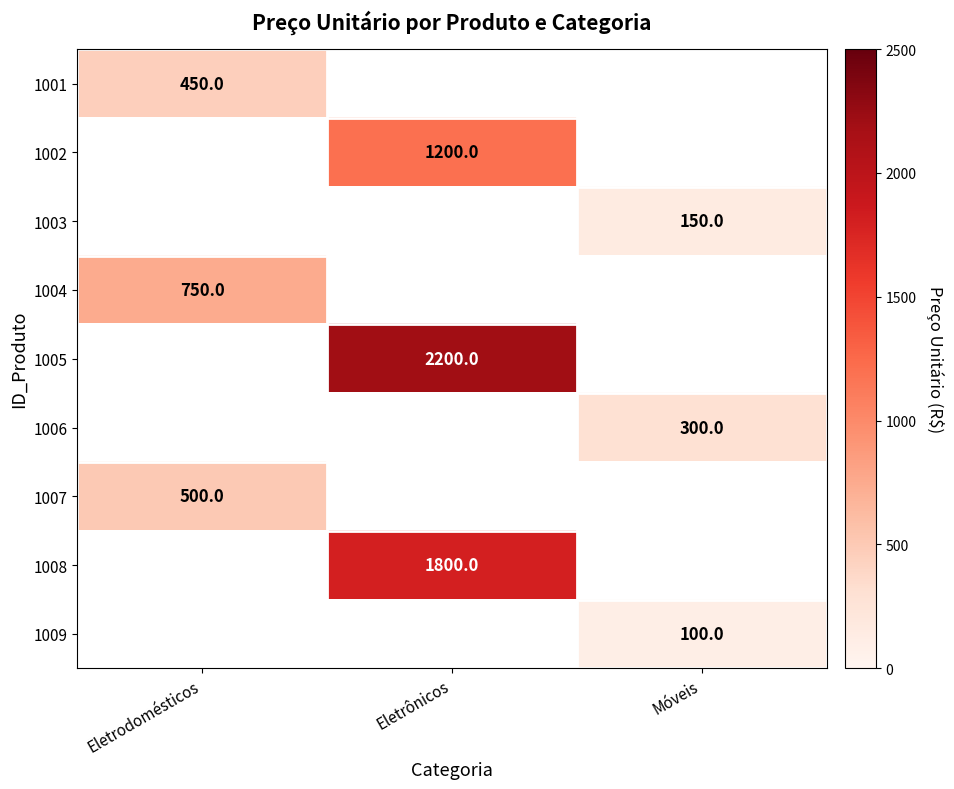

Is the value of 1008 at Eletrônicos greater than the value of 1005 at Eletrônicos?

No